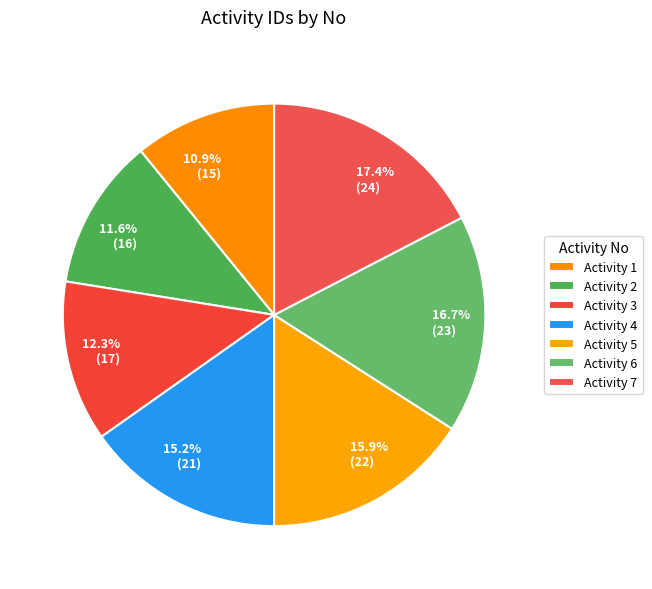

Between 16.7% (23) and 15.9% (22), which is larger?

16.7% (23)